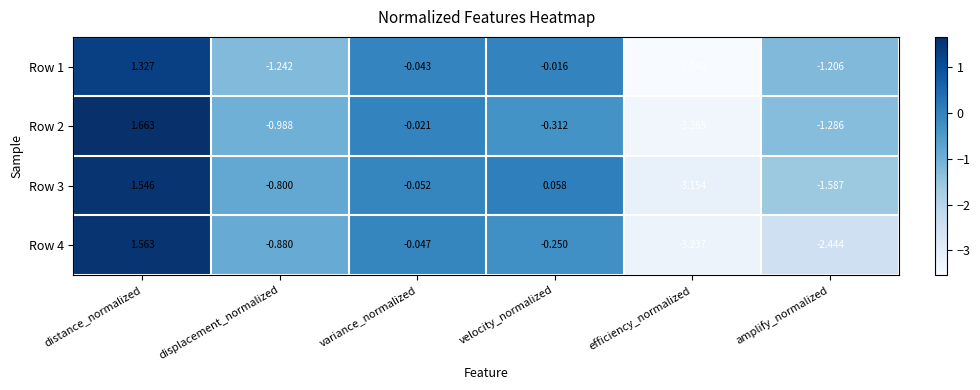

At which label does Row 3 reach its minimum?

efficiency_normalized